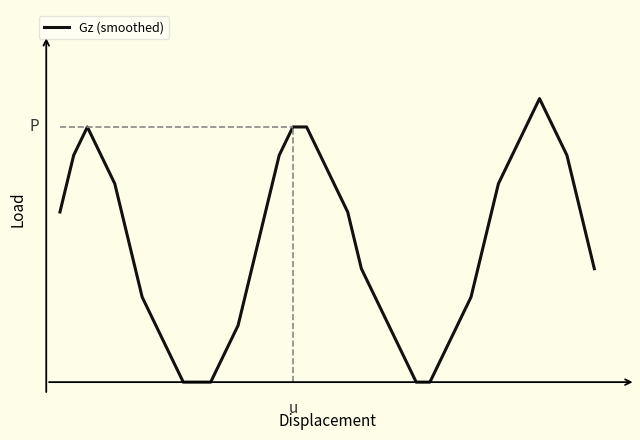

Reading left to right, extract all data points from this chart.

0=0.7	1=0.9	2=1.0	3=0.9	4=0.8	5=0.6	6=0.3	7=0.2	8=0.1	9=0.0	10=0.0	11=0.0	12=0.1	13=0.2	14=0.4	15=0.7	16=0.9	17=1.0	18=1.0	19=0.9	20=0.8	21=0.7	22=0.4	23=0.3	24=0.2	25=0.1	26=0.0	27=0.0	28=0.1	29=0.2	30=0.3	31=0.6	32=0.8	33=0.9	34=1.0	35=1.1	36=1.0	37=0.9	38=0.7	39=0.4